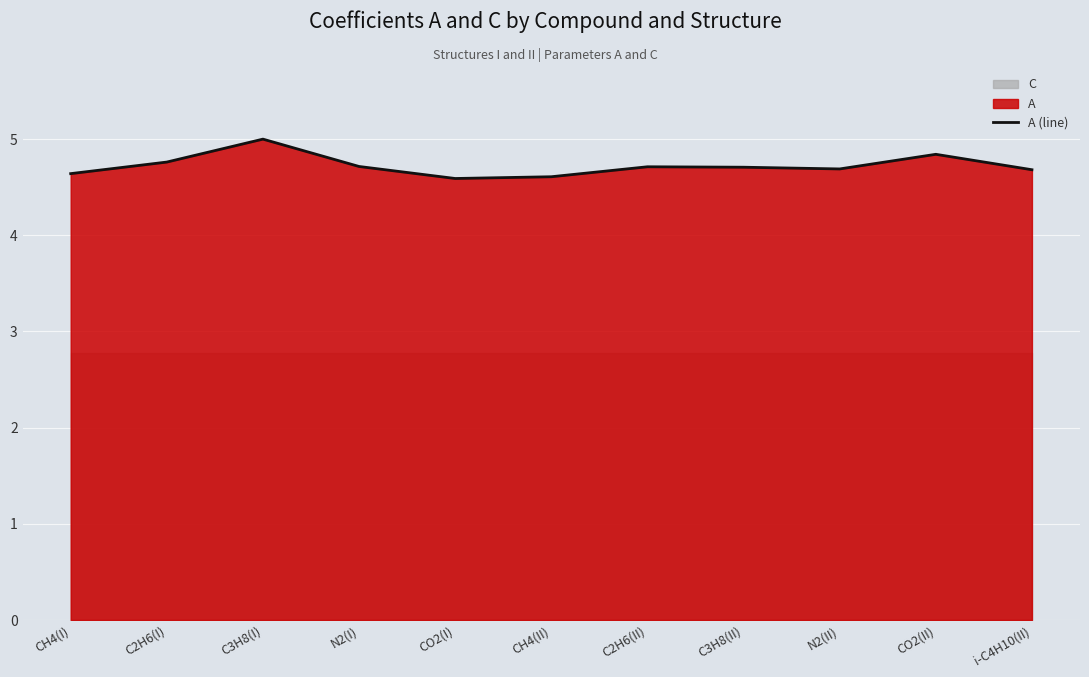

The value at i-C4H10(II) is 4.7. True or false?

True